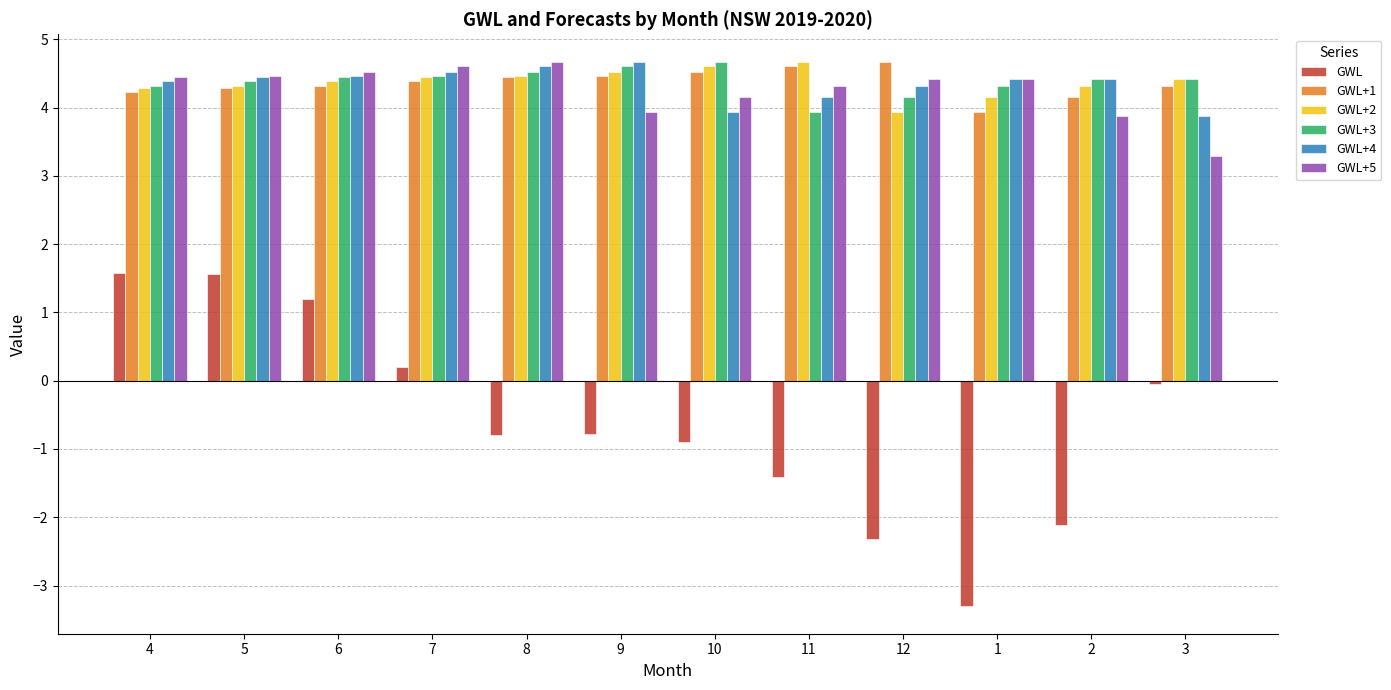

Between 6 and 3, which series saw the biggest shift?

GWL